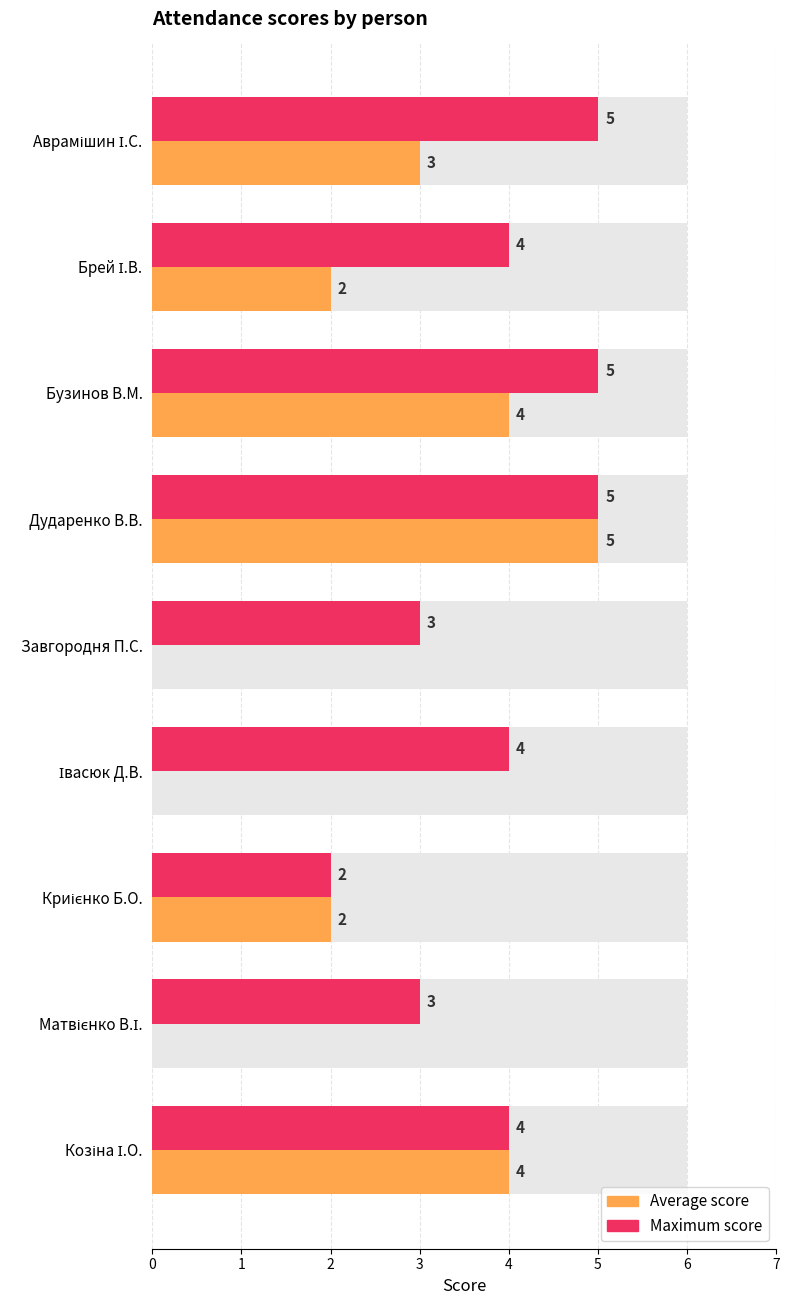

True or false: Average score has a value of 0 at Матвієнко В.І..

True